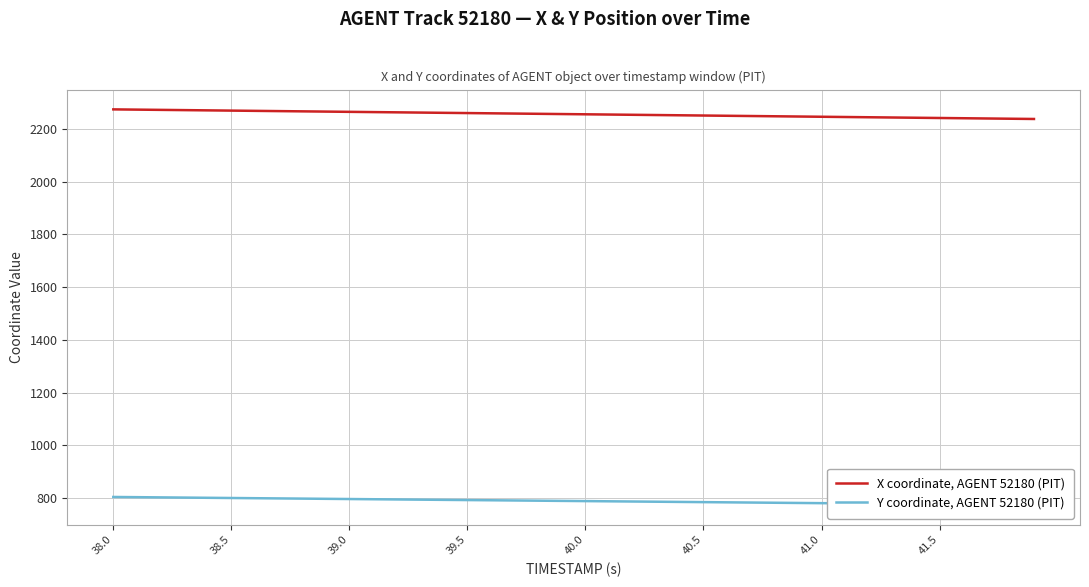

What is the difference between the maximum and minimum values in the X coordinate, AGENT 52180 (PIT) series?

36.4